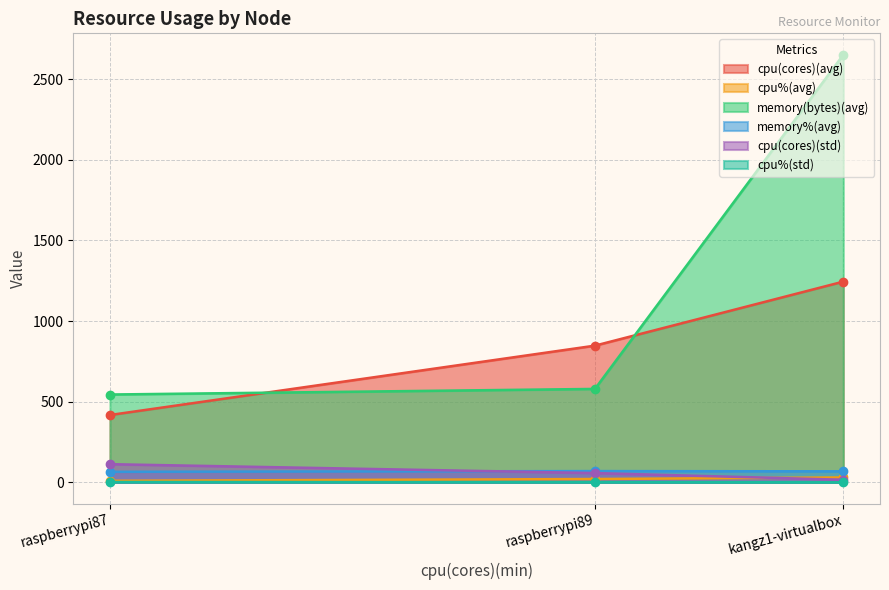

Which label corresponds to the largest value in the chart?

kangz1-virtualbox